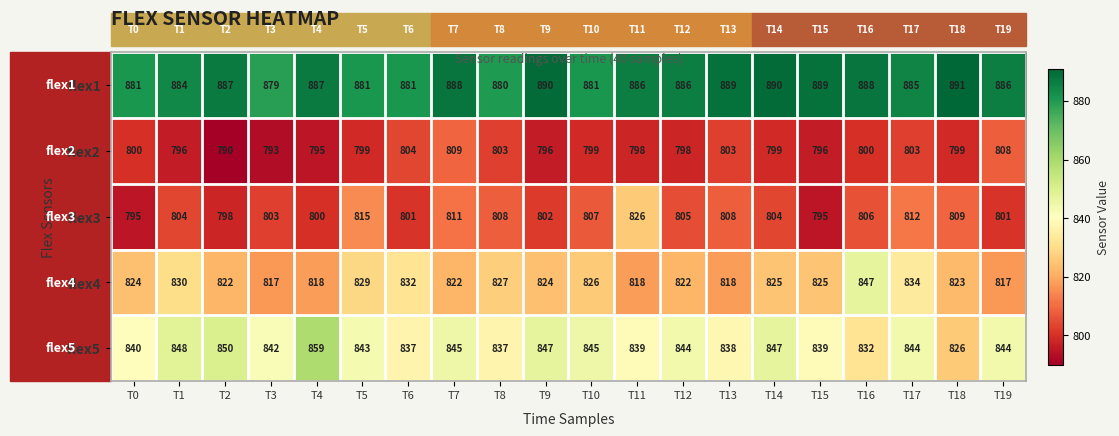

What is the lowest value of the flex5 series?

826